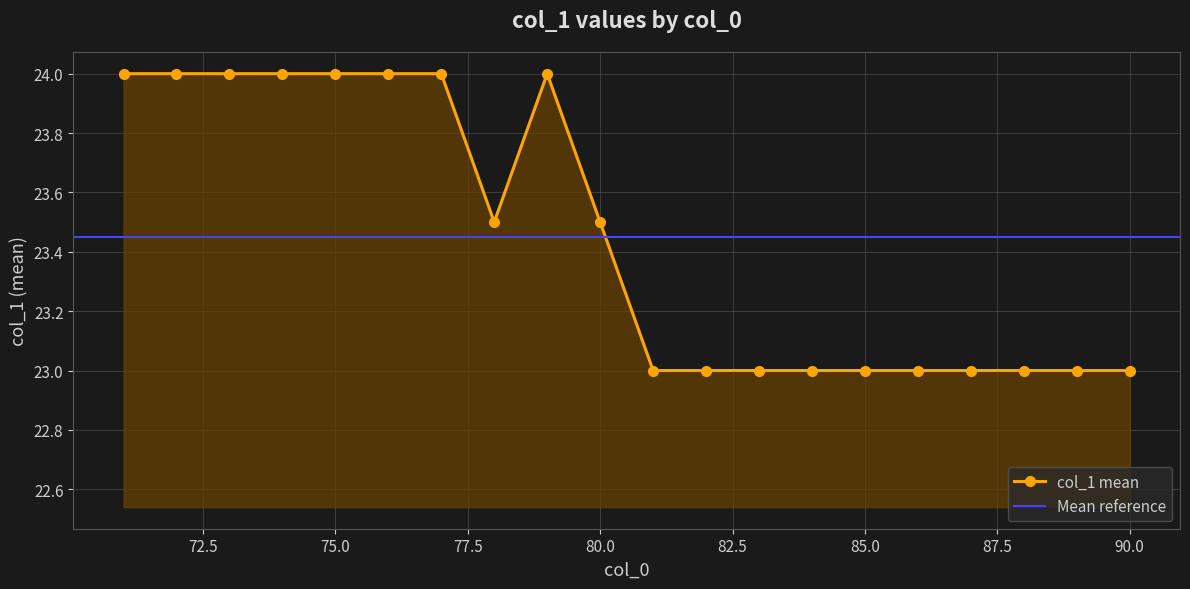

True or false: col_1 mean has more than 0 interior local peaks.

True